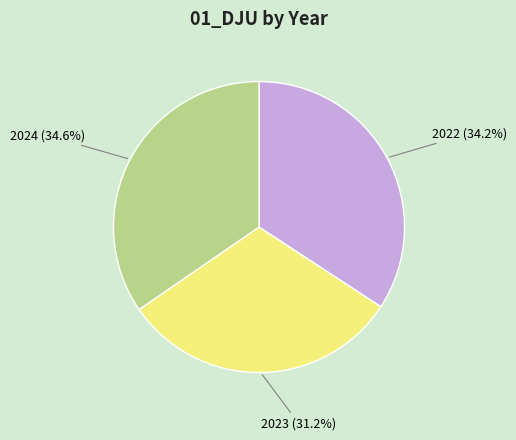

What is the smallest slice in the pie chart?

2023